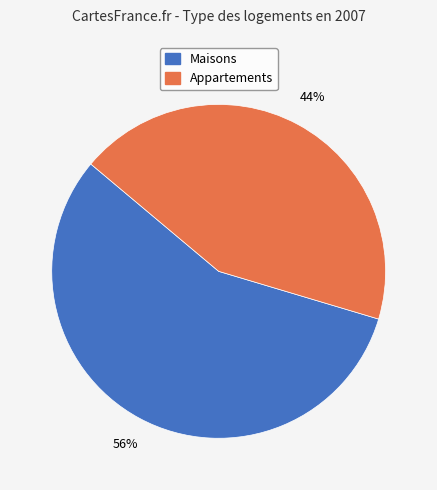

How many segments does this pie chart have?

2